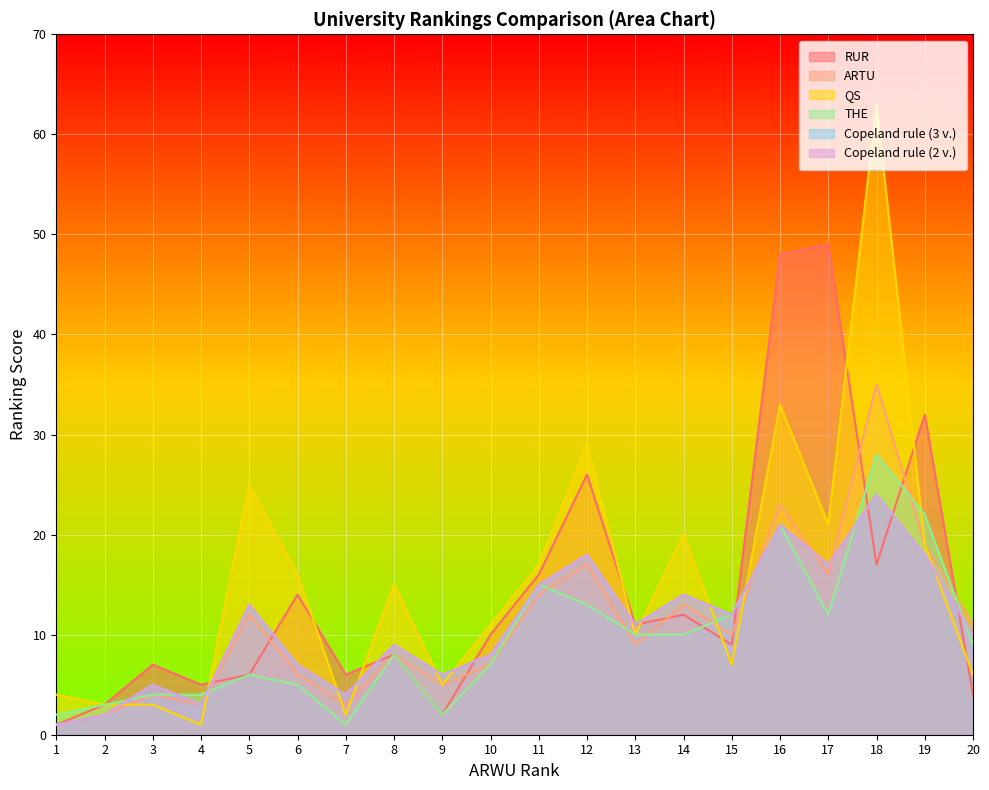

True or false: RUR has a value of 5 at 15.

False